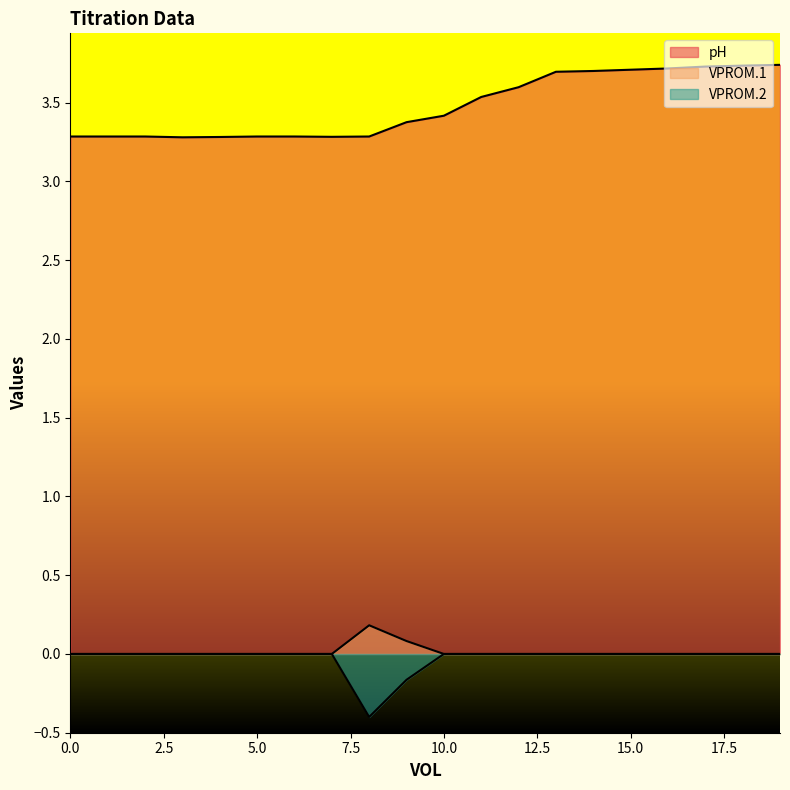

What is the greatest value displayed?

3.7